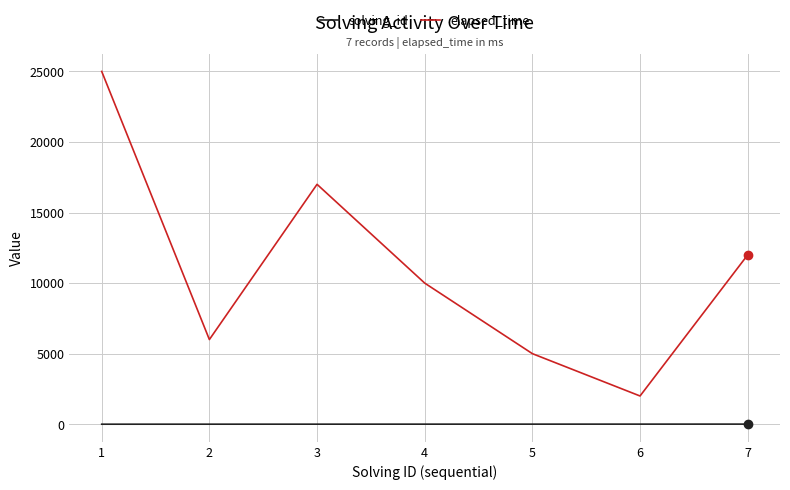

Where is the first local minimum for elapsed_time?

2